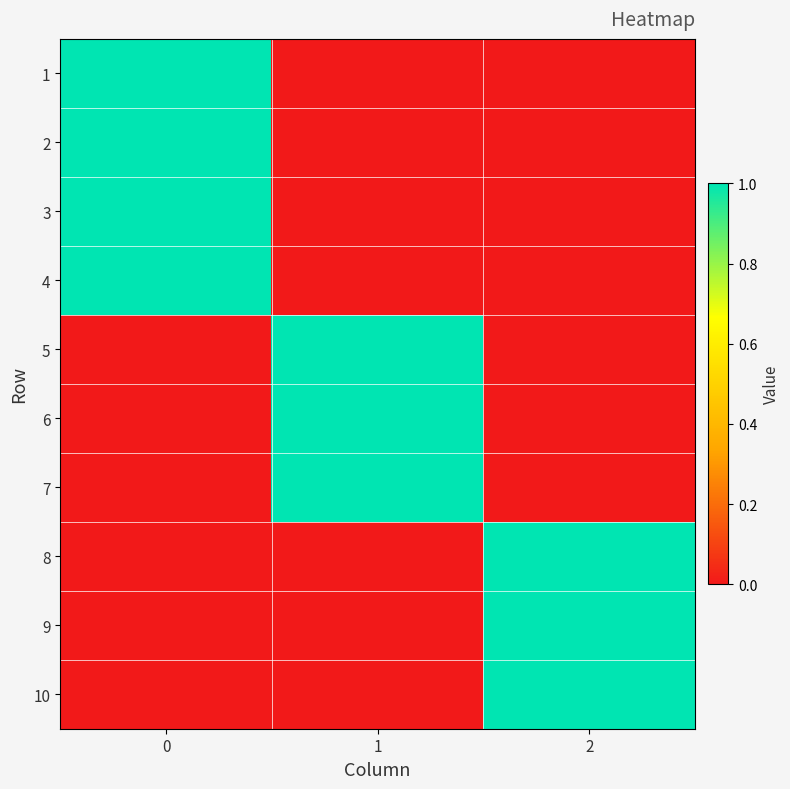

Reading right to left, what are all the values shown in this chart?

1: 2=0	1=0	0=1
2: 2=0	1=0	0=1
3: 2=0	1=0	0=1
4: 2=0	1=0	0=1
5: 2=0	1=1	0=0
6: 2=0	1=1	0=0
7: 2=0	1=1	0=0
8: 2=1	1=0	0=0
9: 2=1	1=0	0=0
10: 2=1	1=0	0=0